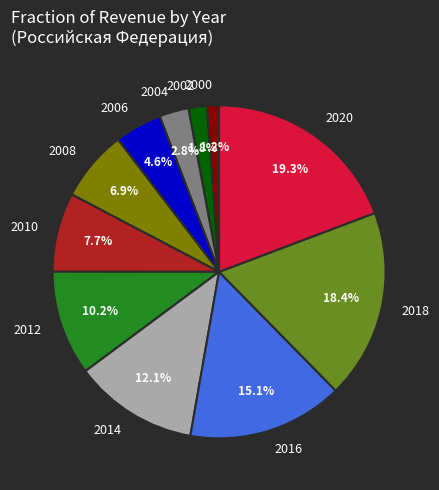

Is there any slice that represents more than half of the pie?

No